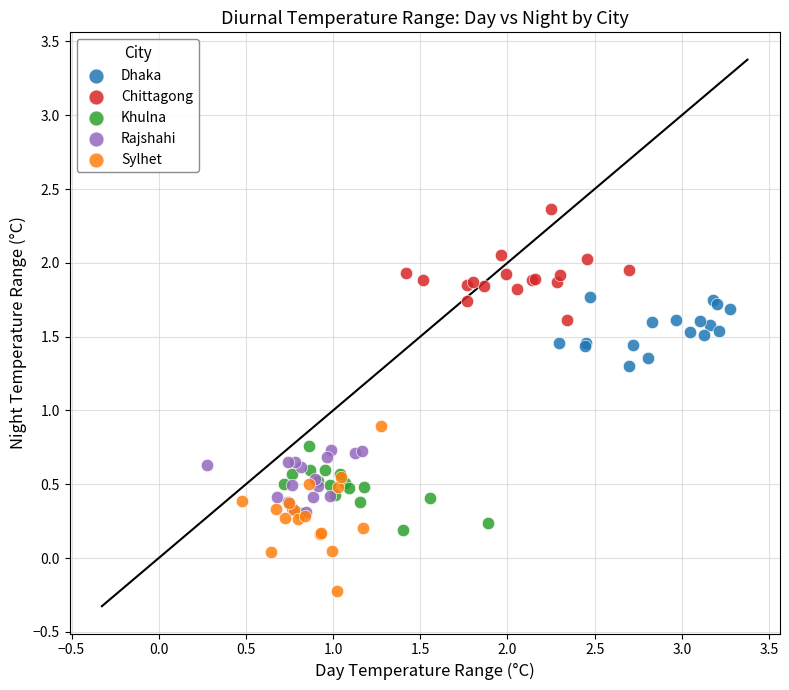

Which series reaches the maximum Y coordinate?

Chittagong